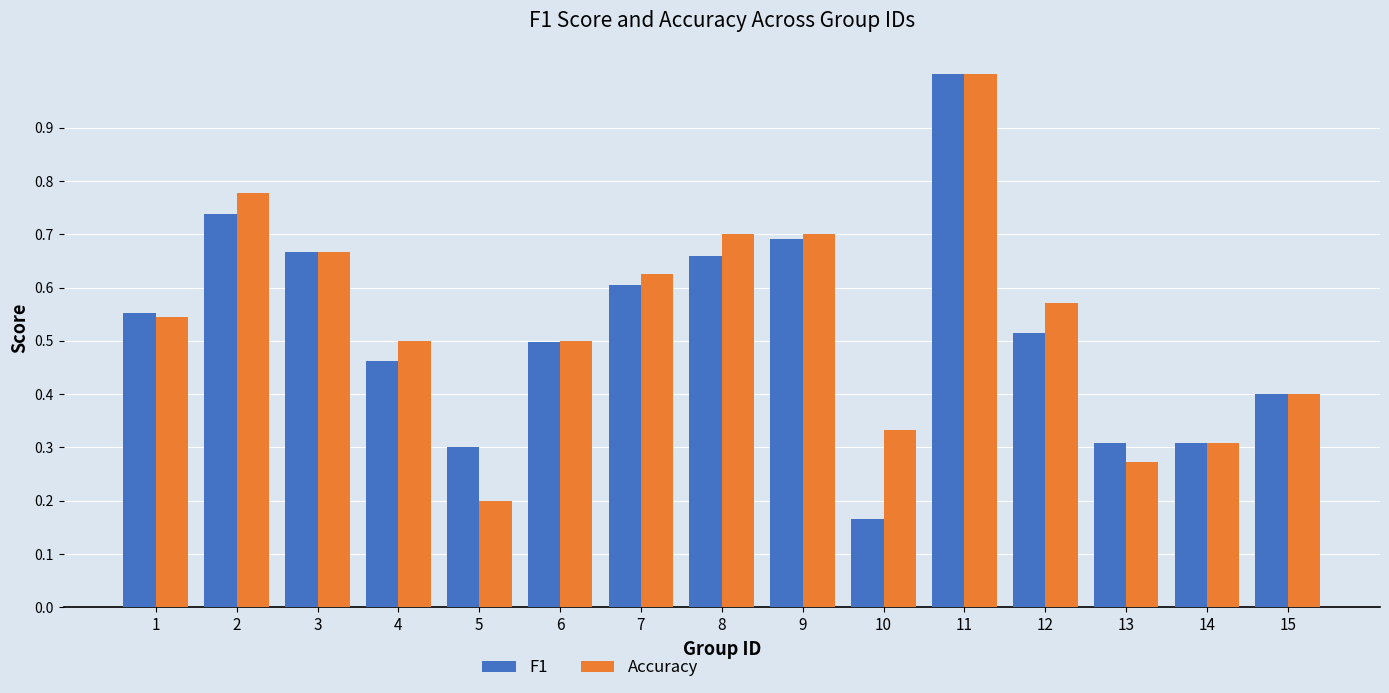

True or false: Accuracy has a value of 0.9 at 7.

False